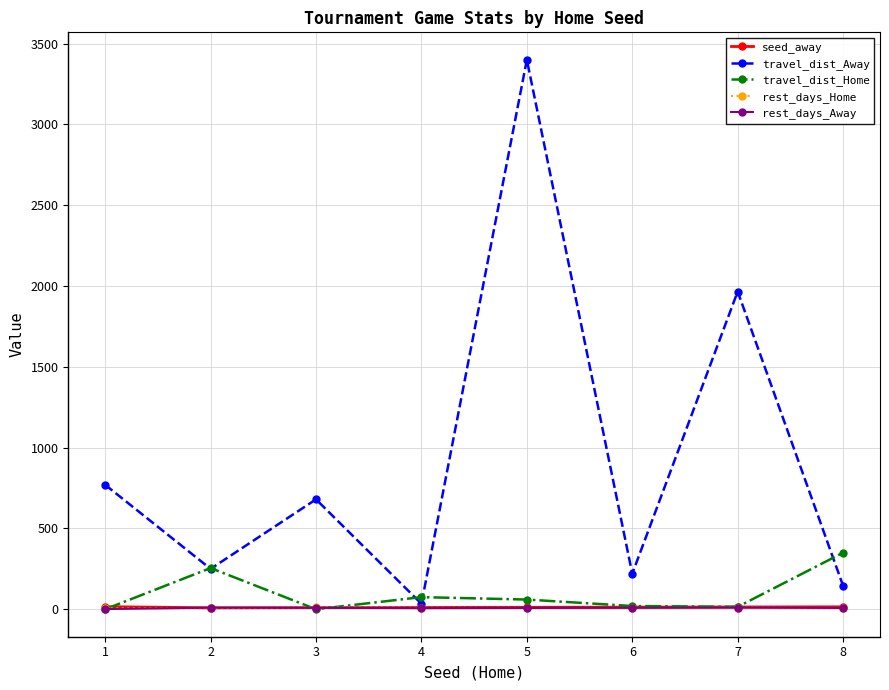

What is the highest value of the travel_dist_Away series?

3400